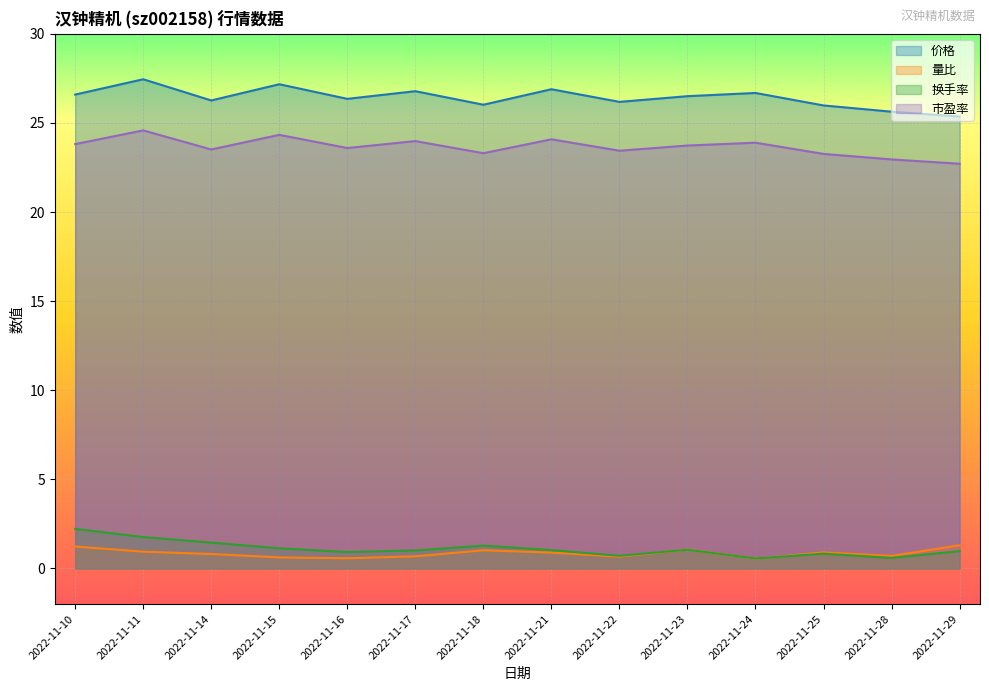

Count the number of data series in this chart.

4